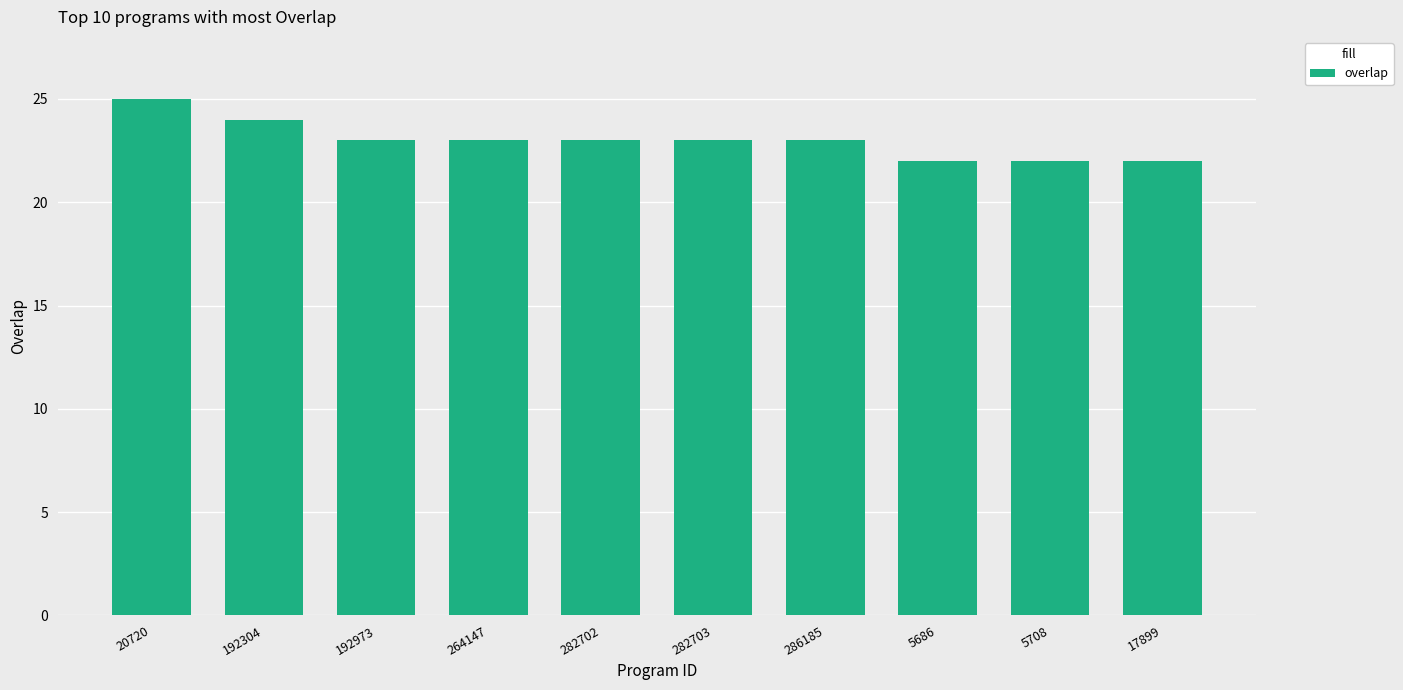

At which category does the chart reach its peak across all series?

20720